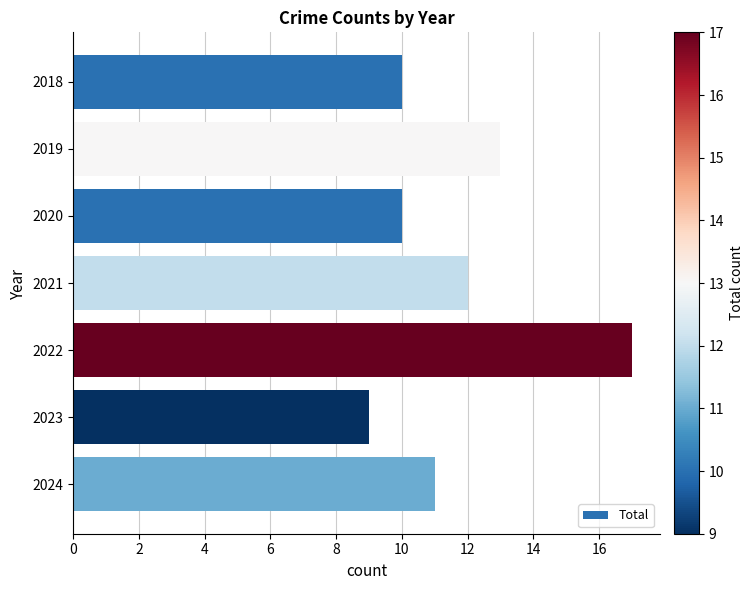

Reading top to bottom, transcribe all the data shown in this chart.

10	13	10	12	17	9	11